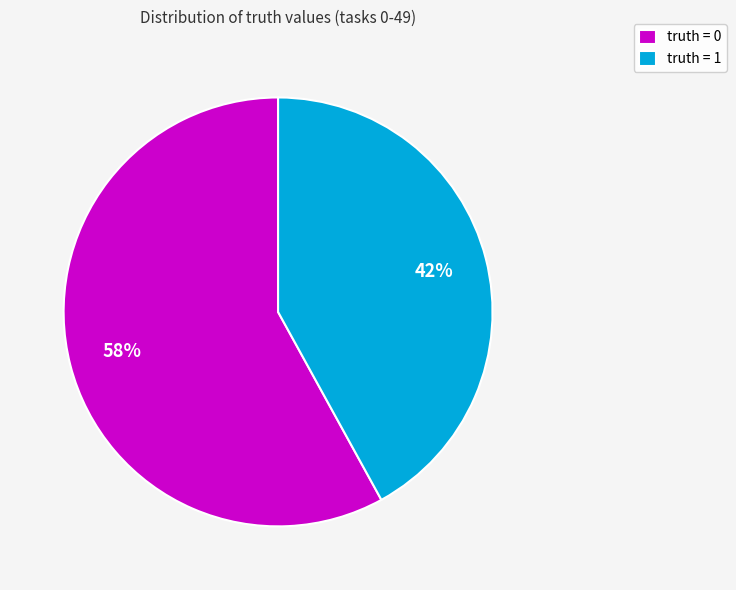

To the nearest percent, what is the difference between the largest and smallest slice percentages?

16%